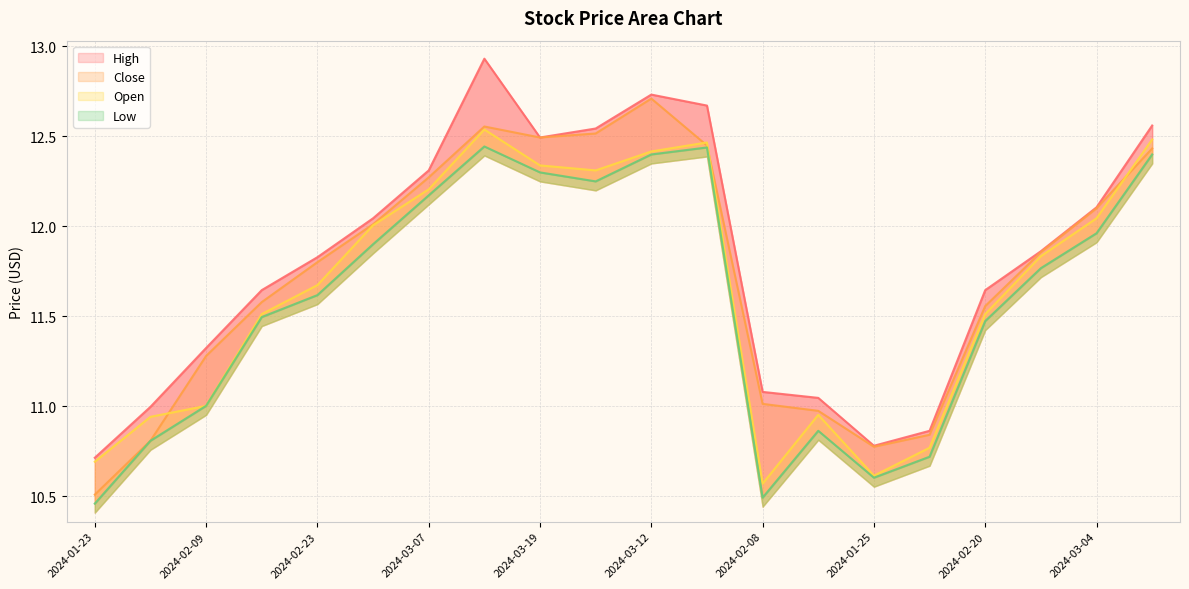

What is the highest value of the Low series?

12.4